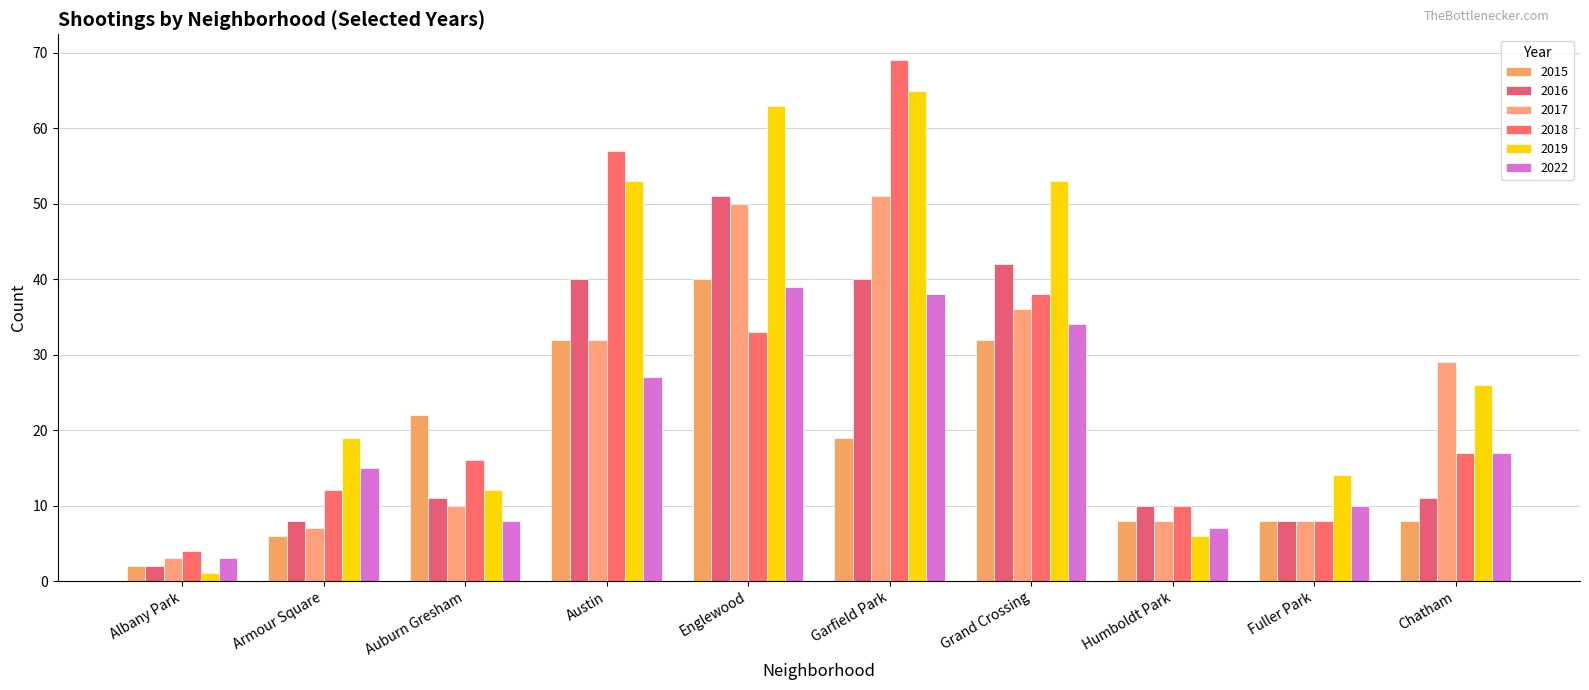

Which label corresponds to the largest value in the chart?

Garfield Park